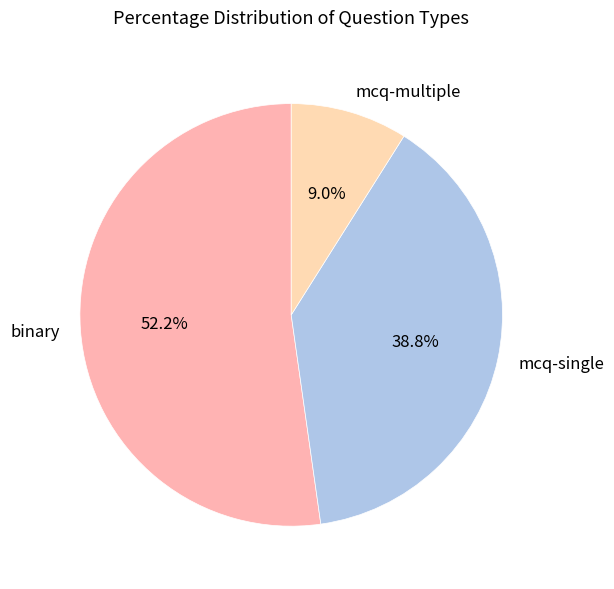

What is the largest slice in the pie chart?

binary